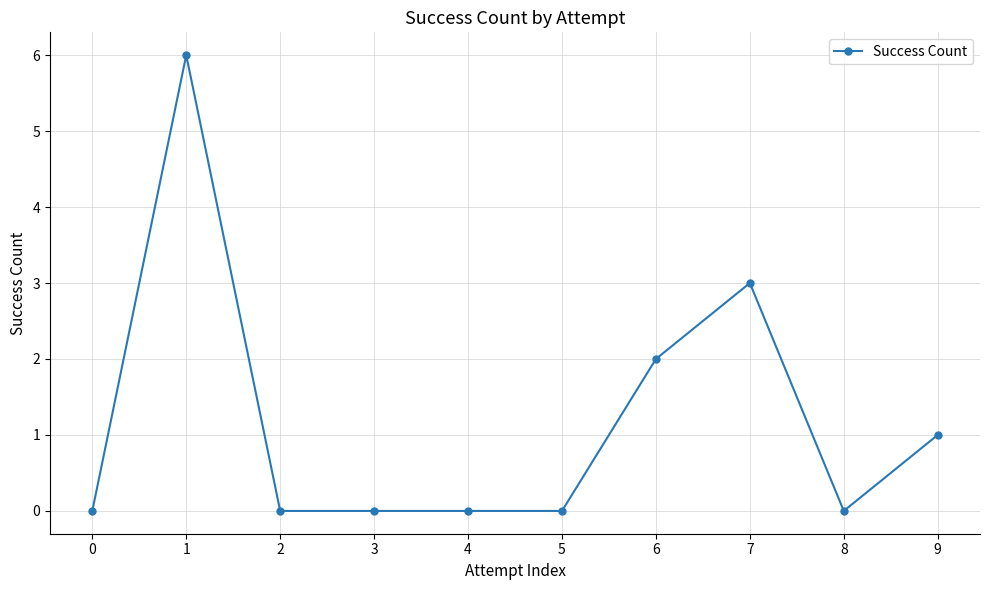

How many lines are shown in the chart?

1